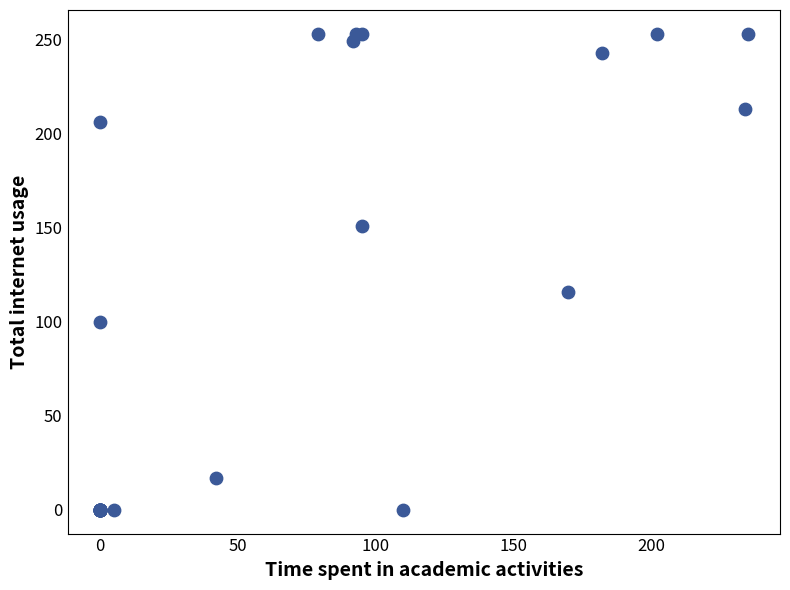

What Y value in the scatter plot is closest to 126?

116